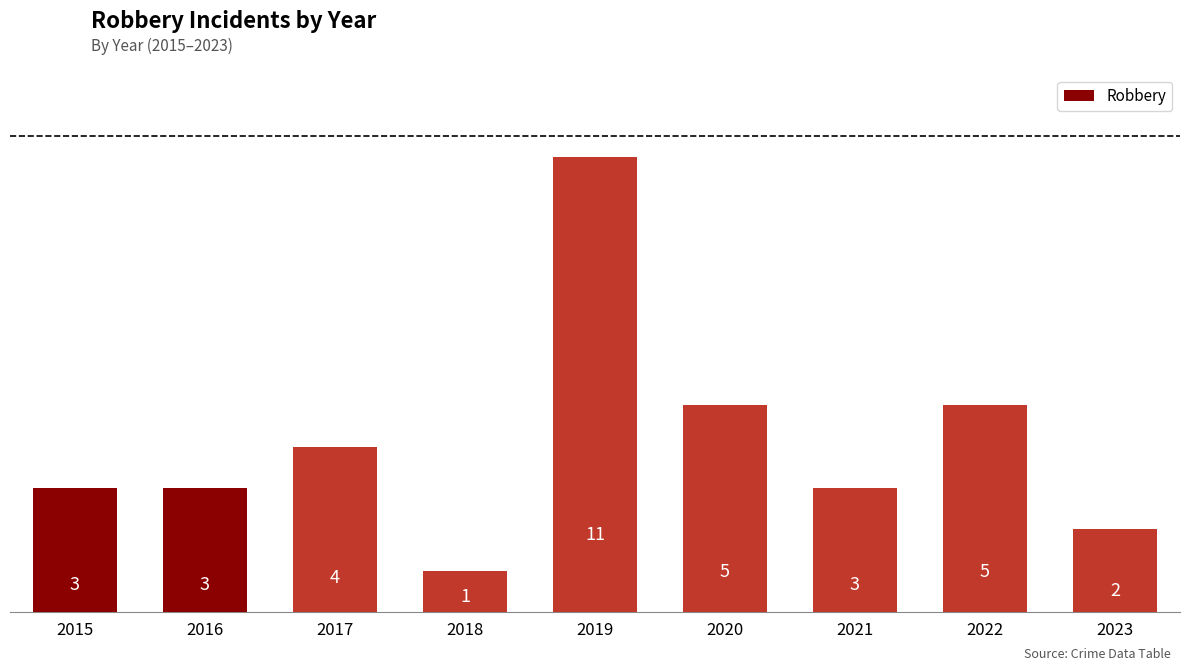

What is the difference between the values at 2023 and 2019?

9